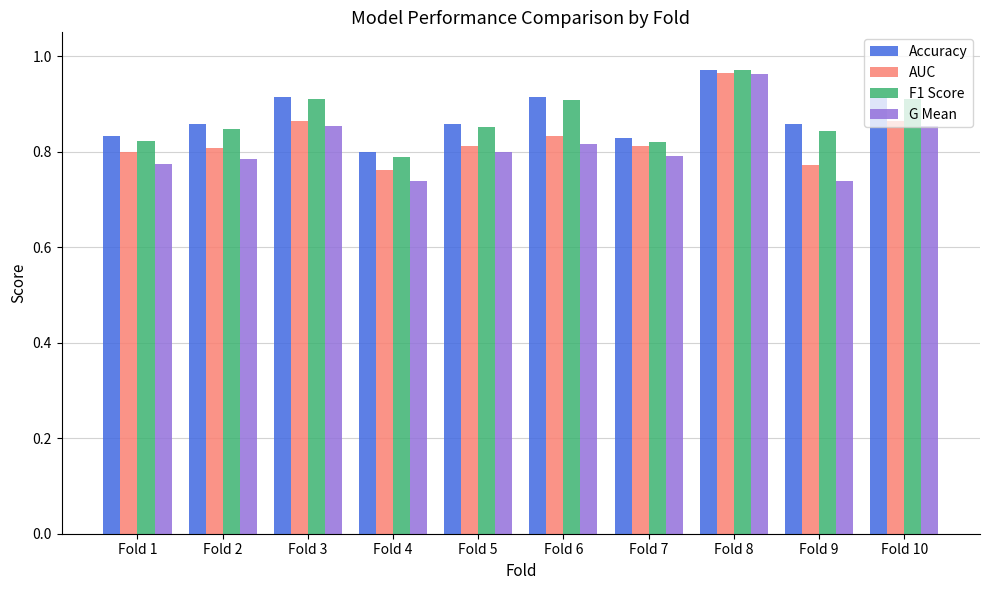

Is it true that AUC equals 0.2 at Fold 8?

False